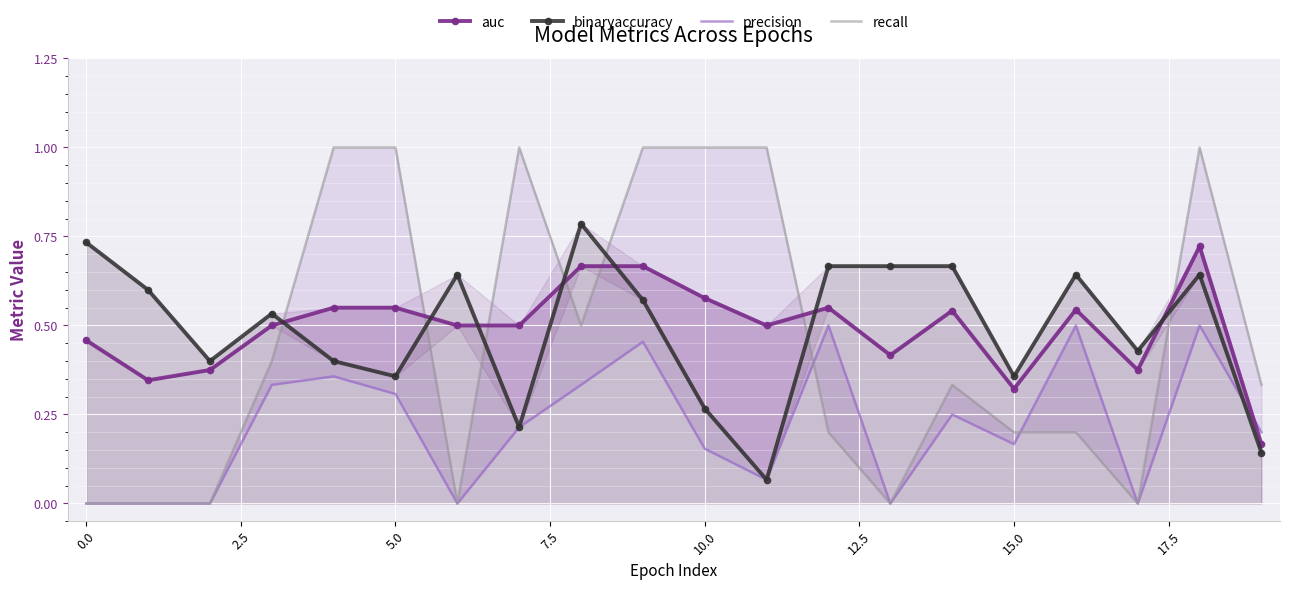

How many recall values are between 0 and 1?

20